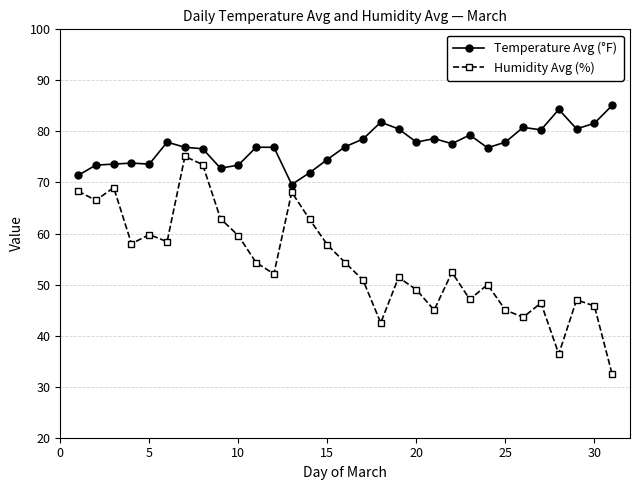

True or false: Temperature Avg (°F) and Humidity Avg (%) cross at least once.

False